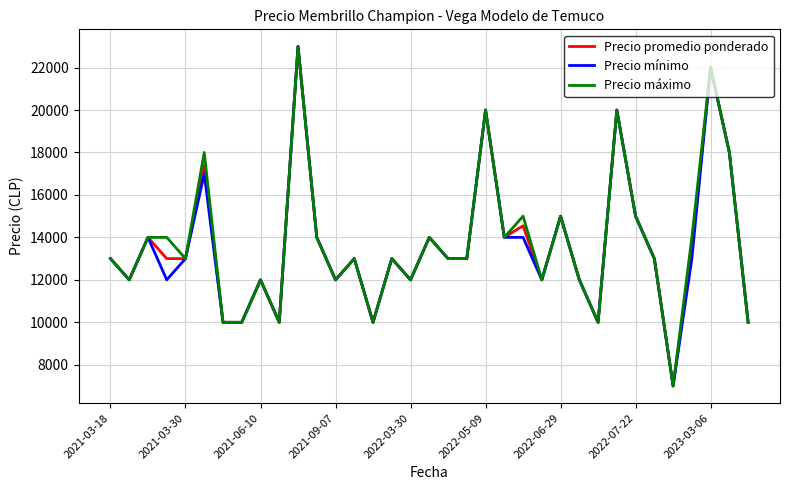

What is the minimum value shown in the chart?

7000